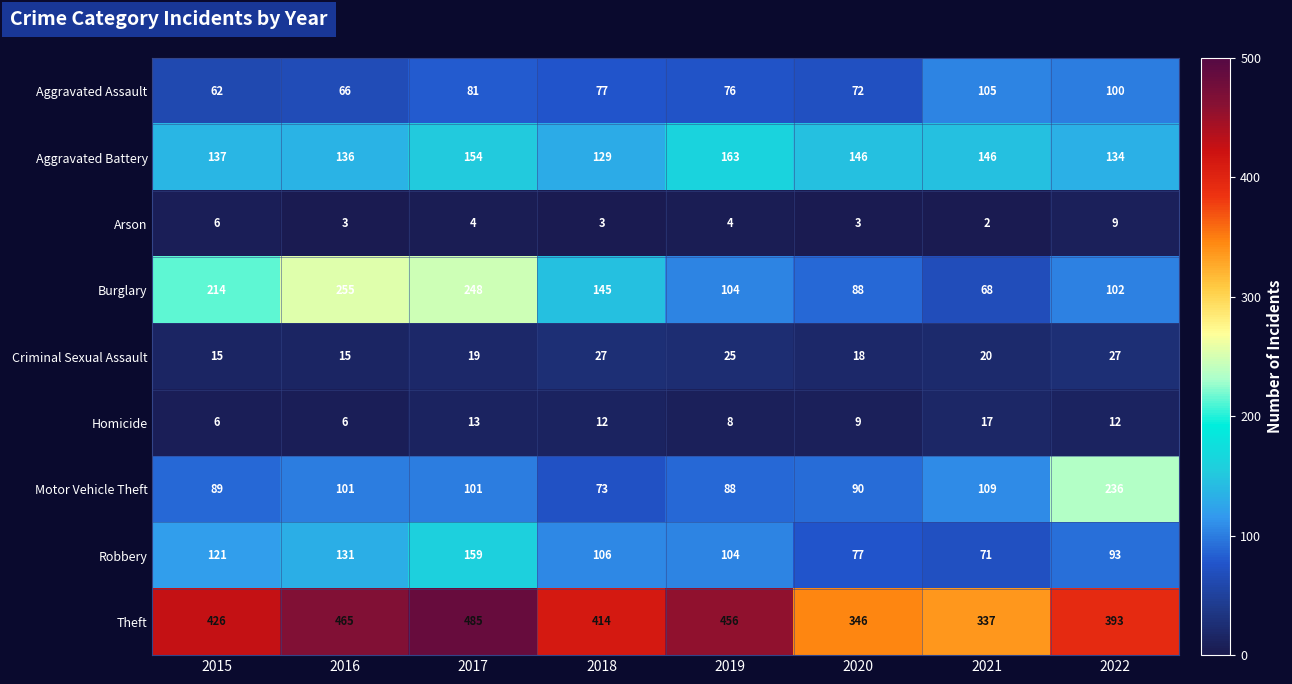

How many data points does each series have?

8